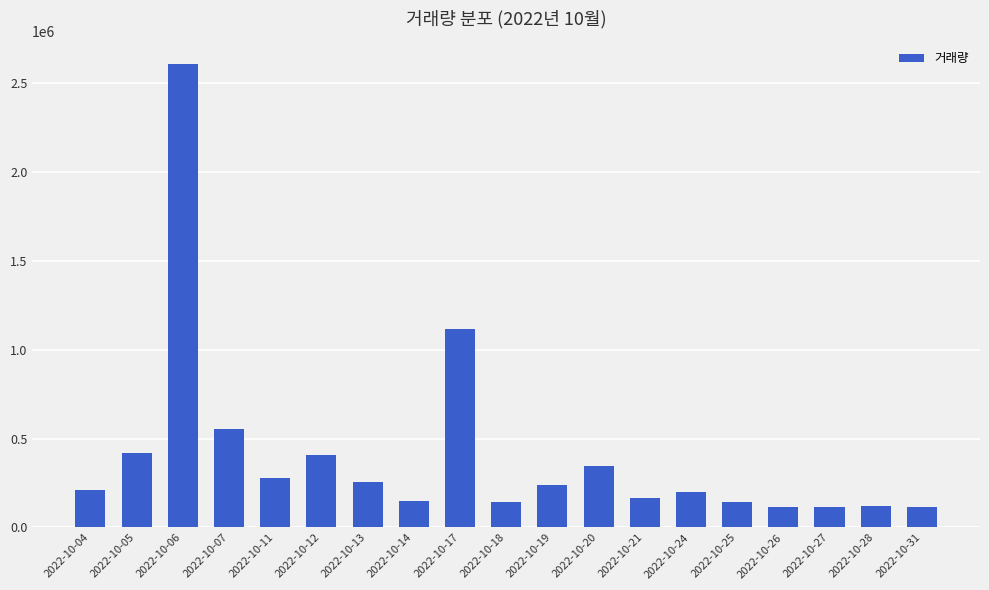

Where is the data nearest to the value 1359496?

2022-10-17